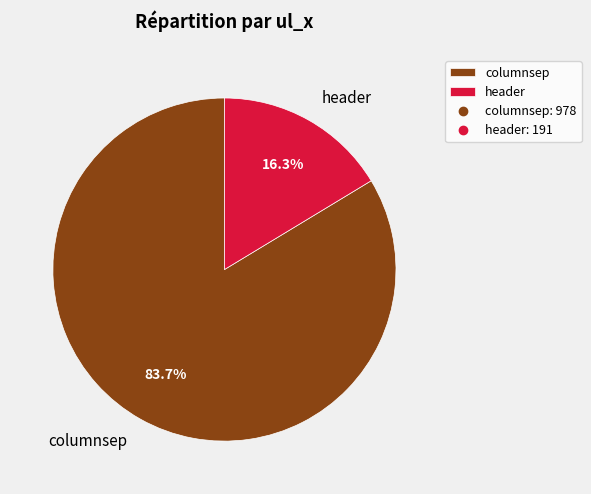

Count the number of slices in the pie.

2